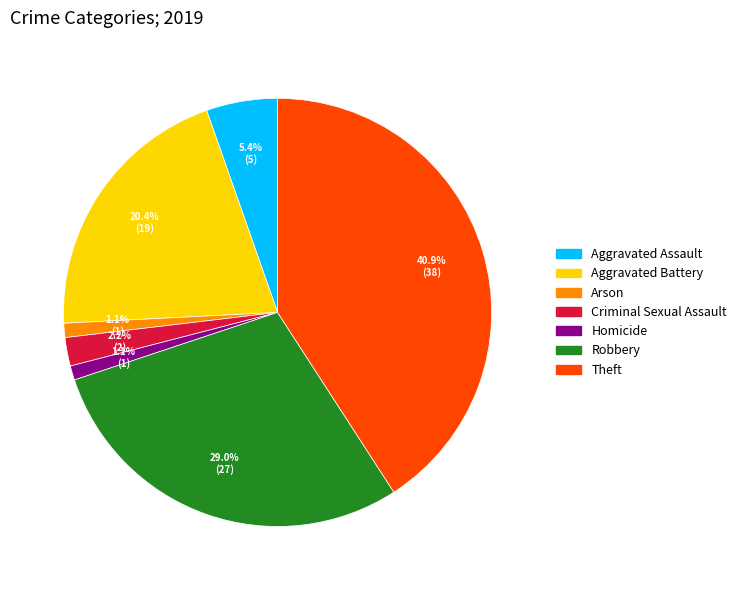

Does Criminal Sexual Assault represent more than half of the total?

No